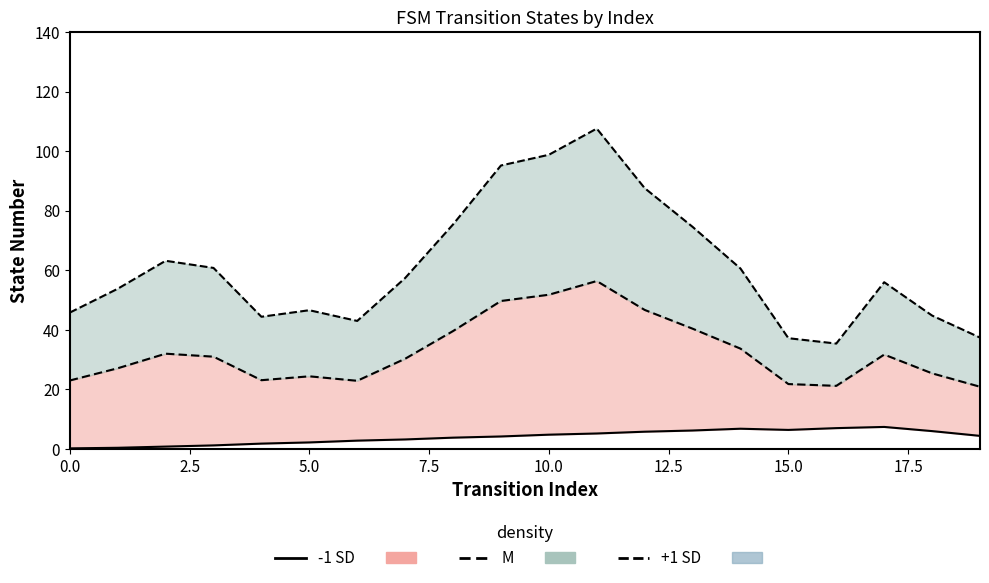

What position from the right is 16?

4